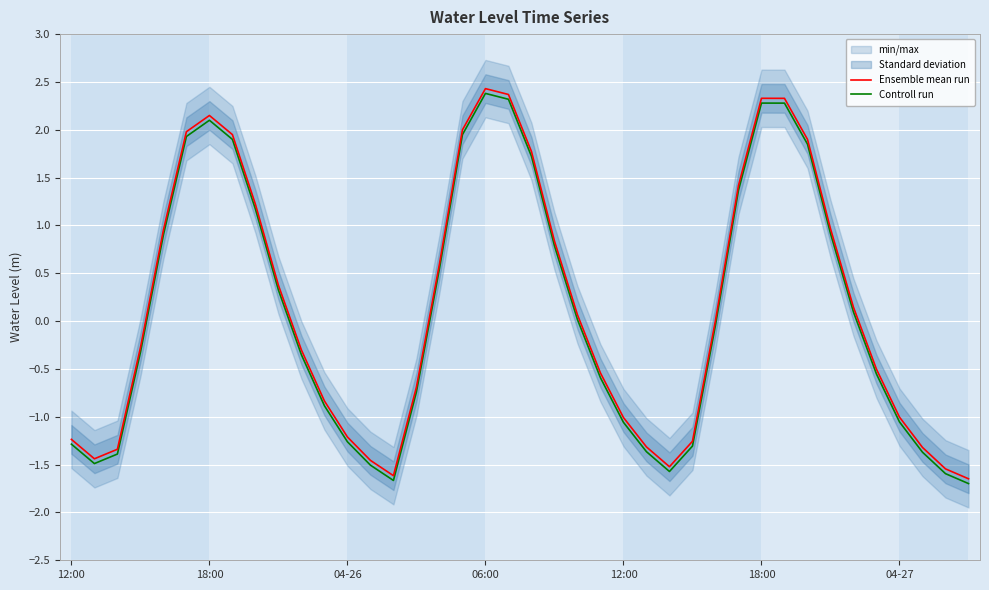

At how many categories does at least one series exceed -1?

26